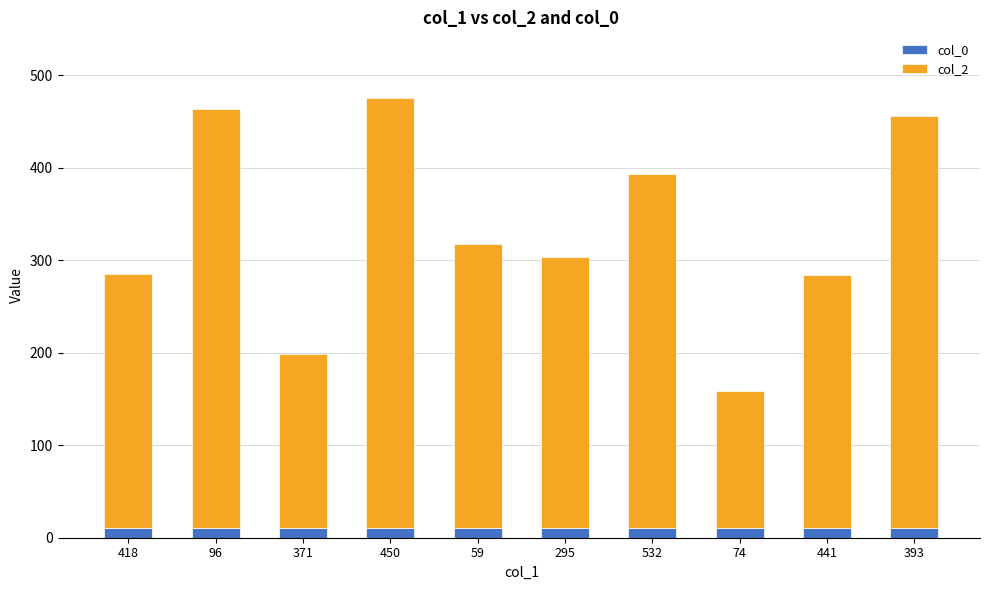

Is it true that col_0 equals 10 at 96?

True